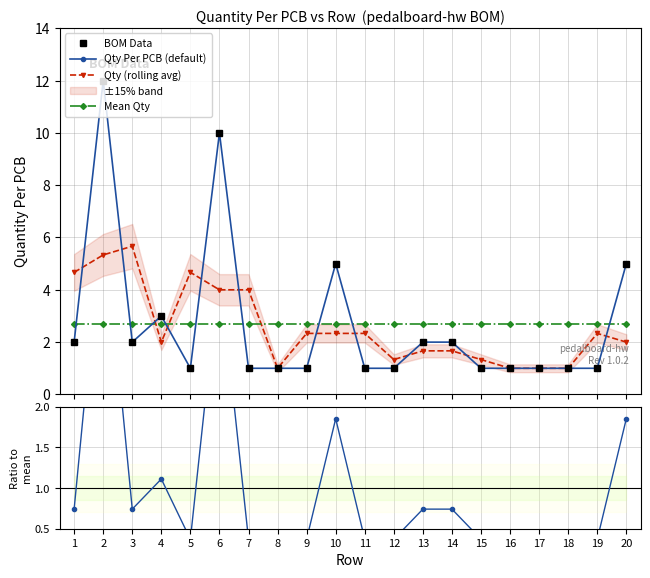

The Ratio to mean series shows 0.4 at 17. True or false?

True